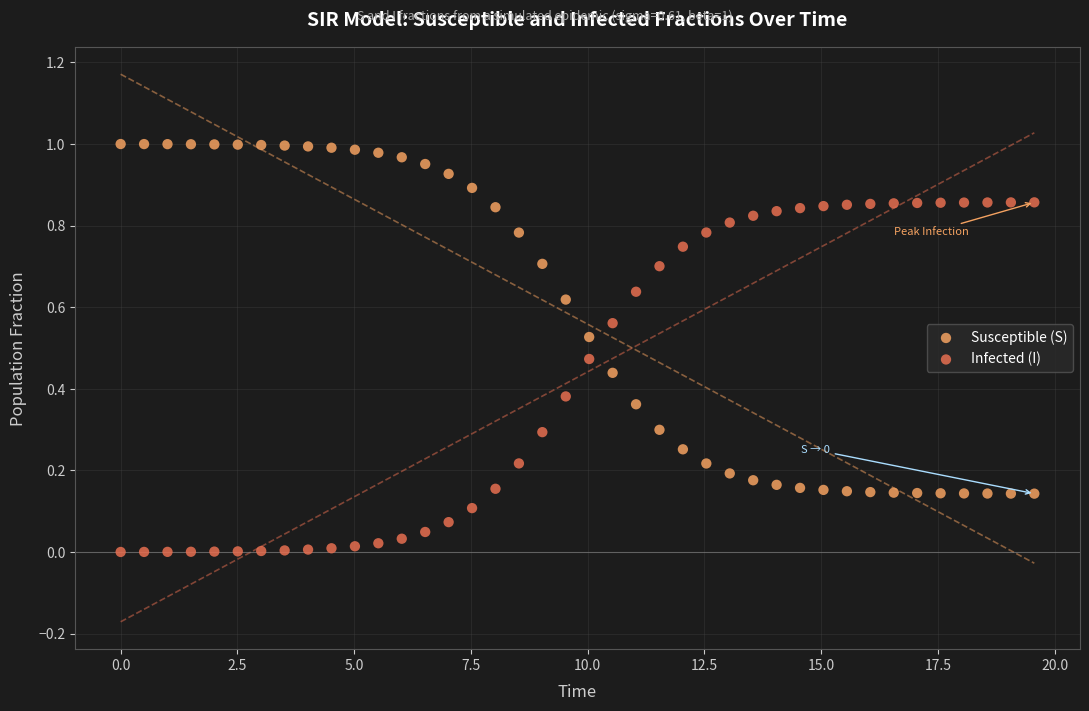

Which series contains the lowest Y value?

Infected (I)